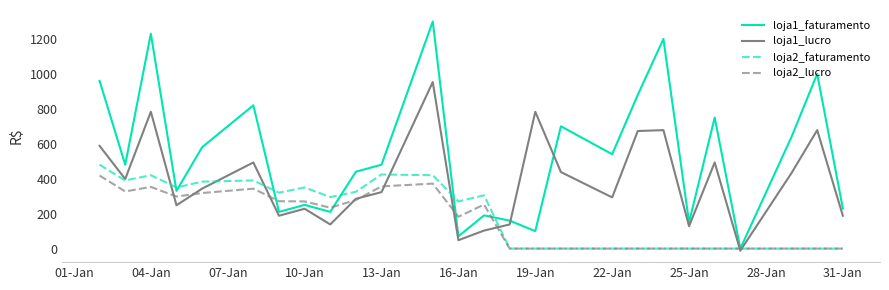

Which series has the widest spread of values?

loja1_faturamento